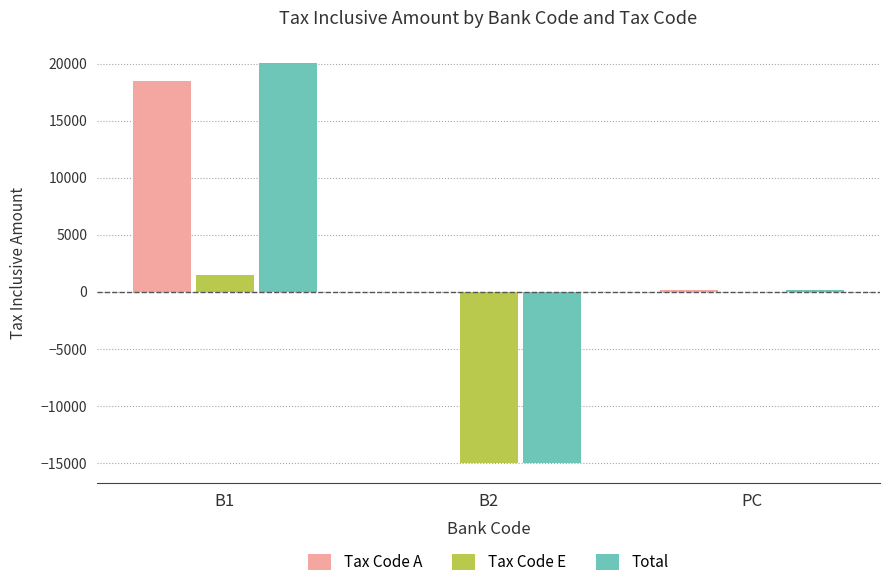

Does the chart contain stacked bars?

No